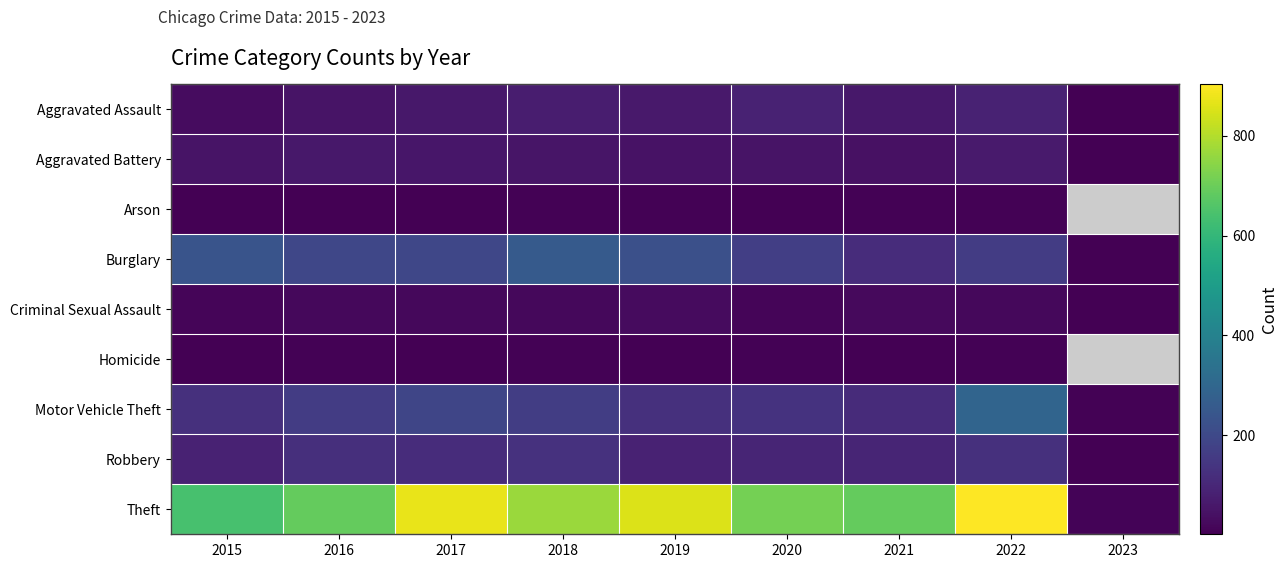

Is the value of Aggravated Assault at 2016 greater than the value of Homicide at 2015?

Yes